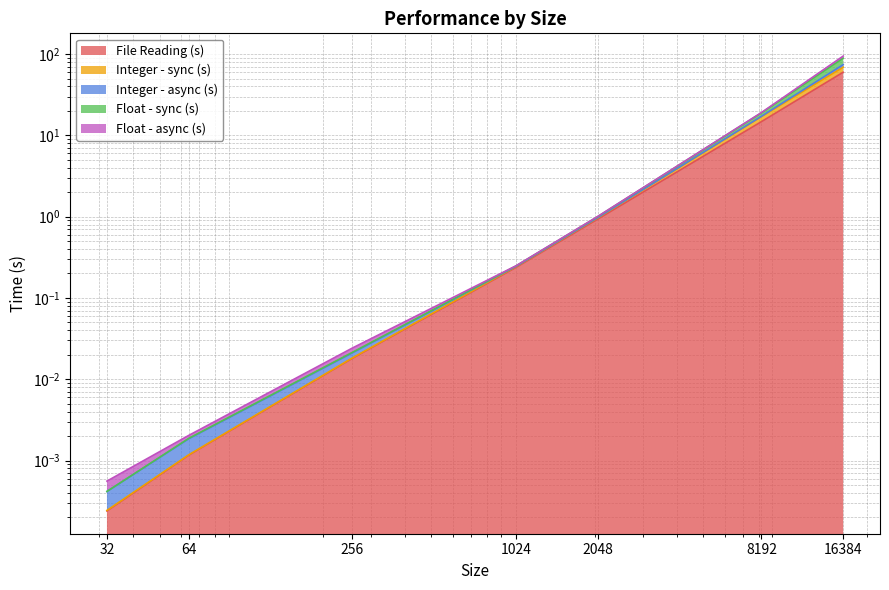

Which series changed the most between 256 and 2048?

Integer - async (s)